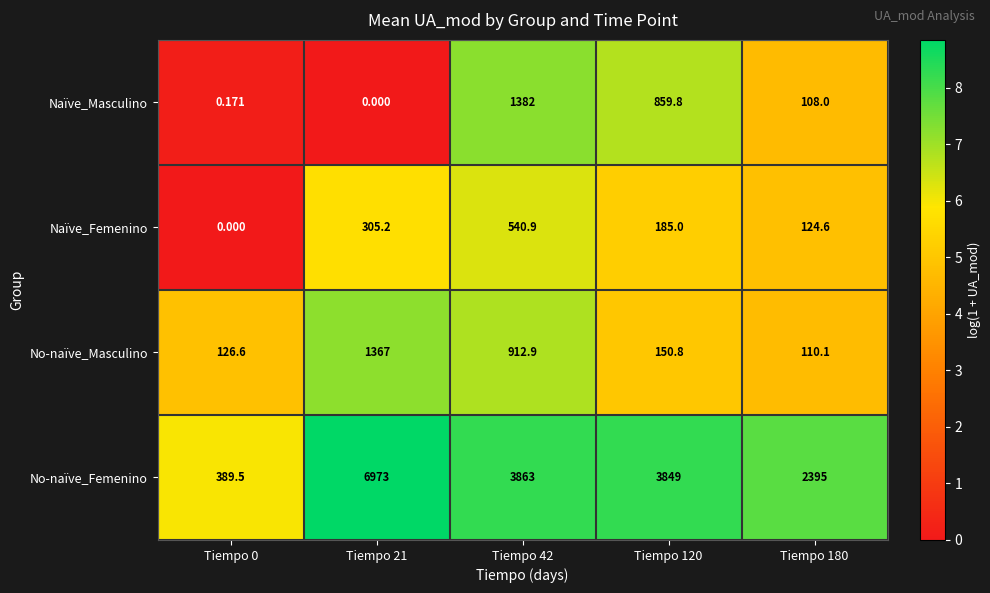

Which series has the widest spread of values?

No-naïve_Femenino